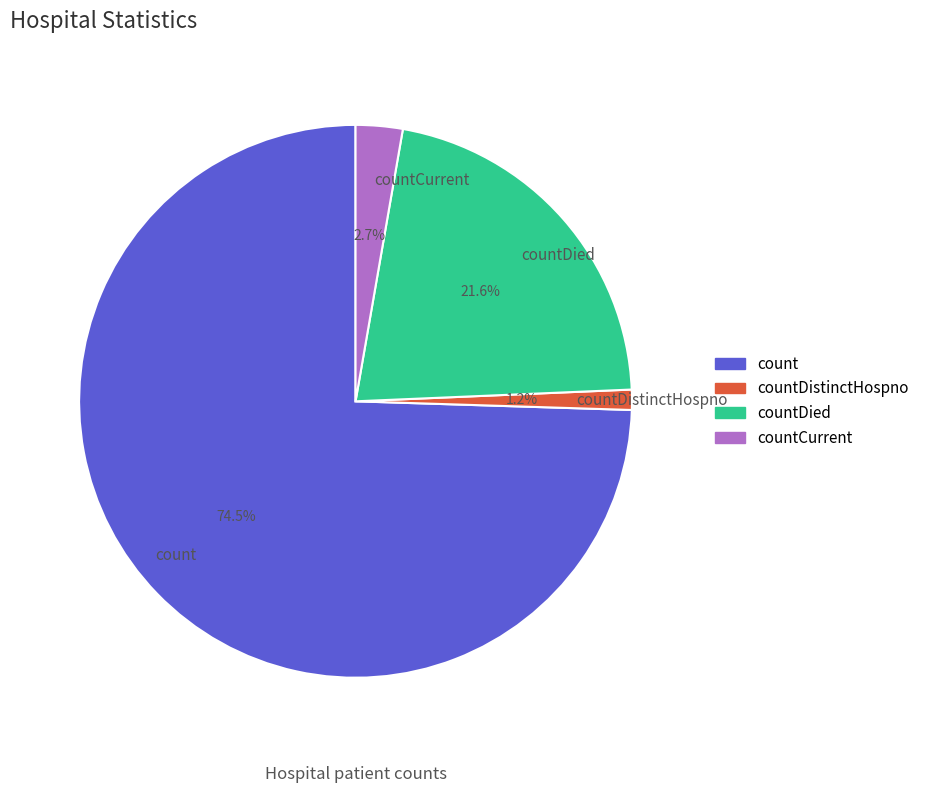

Does countDistinctHospno account for over 50% of the chart?

No